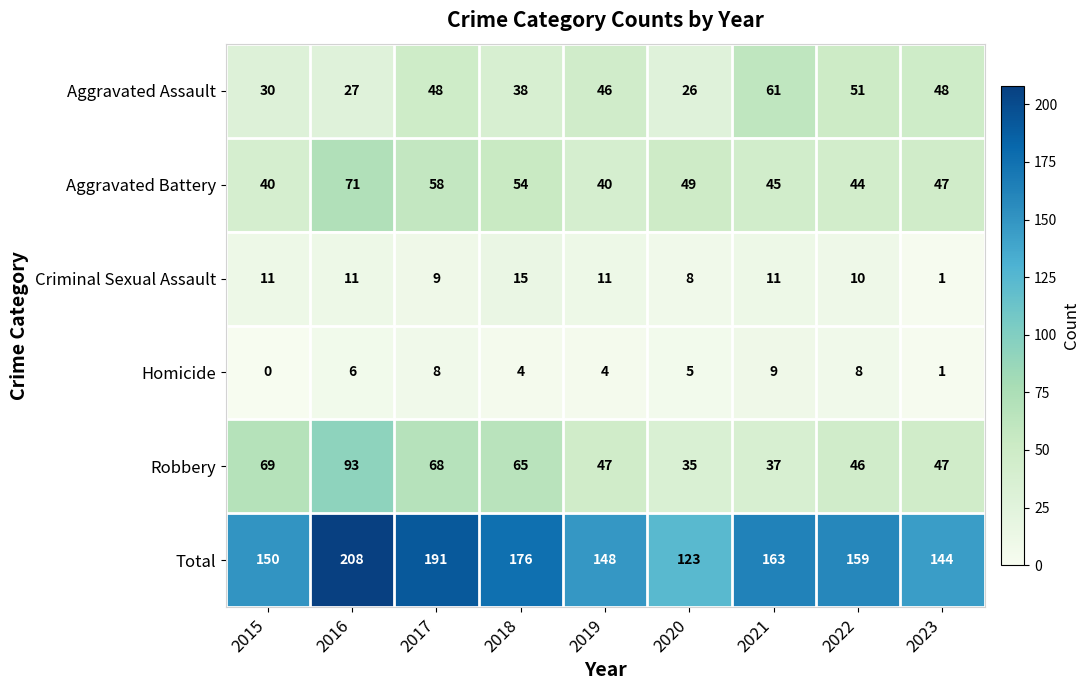

How many series are shown in this chart?

6